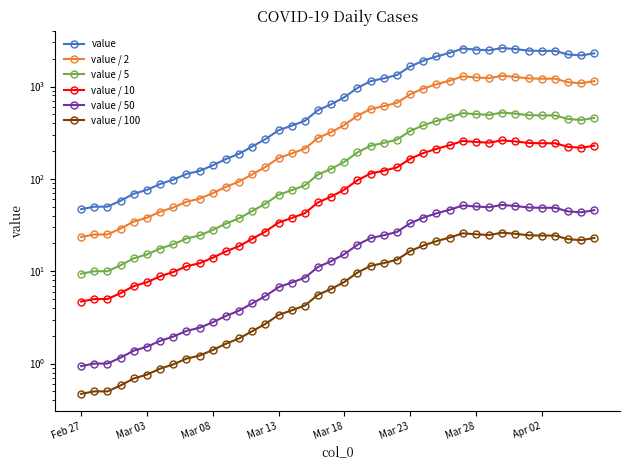

What is the difference between the value / 100 values at 19 and Mar 08?

5.9